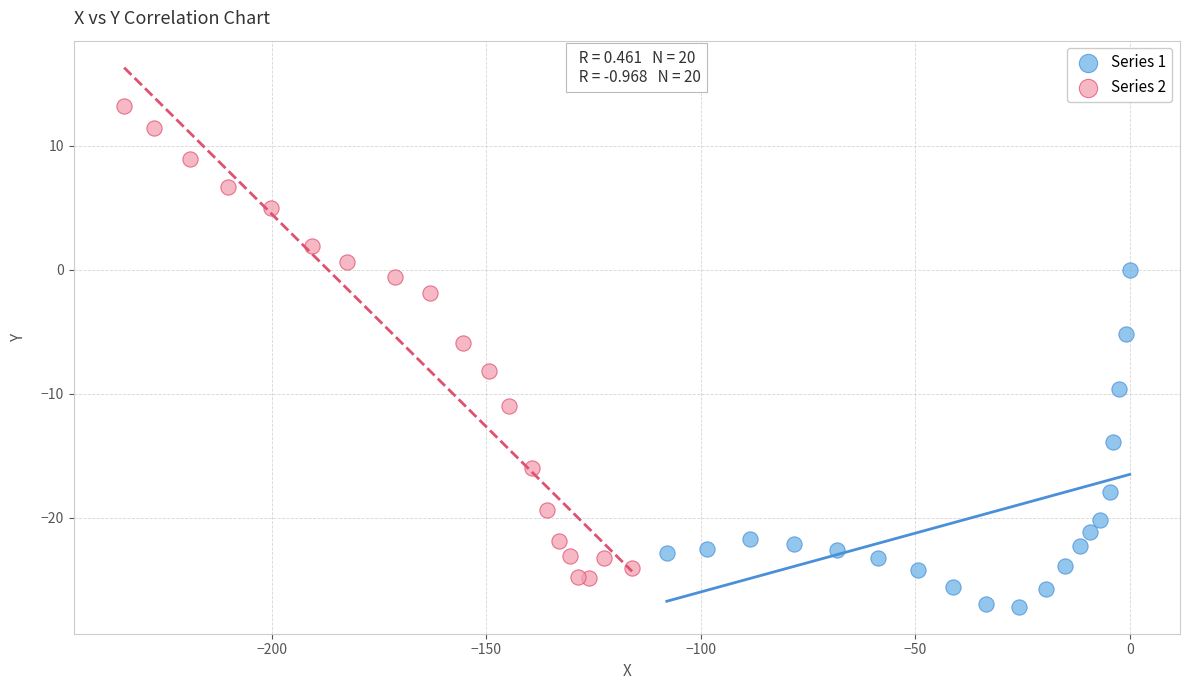

Which series has the widest spread of Y values?

Series 2